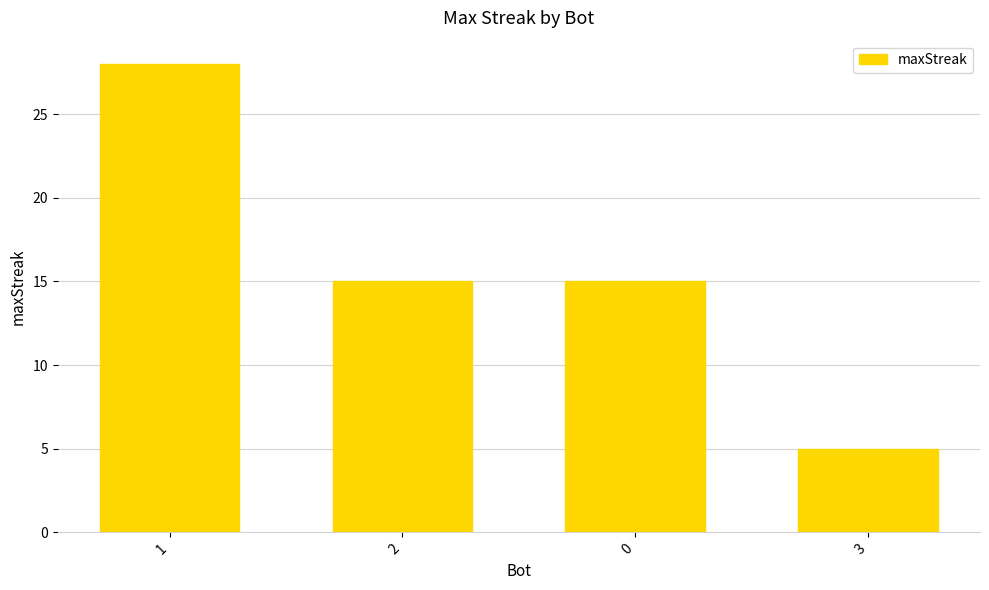

What is the ratio of the value at 3 to the value at 0?

0.3